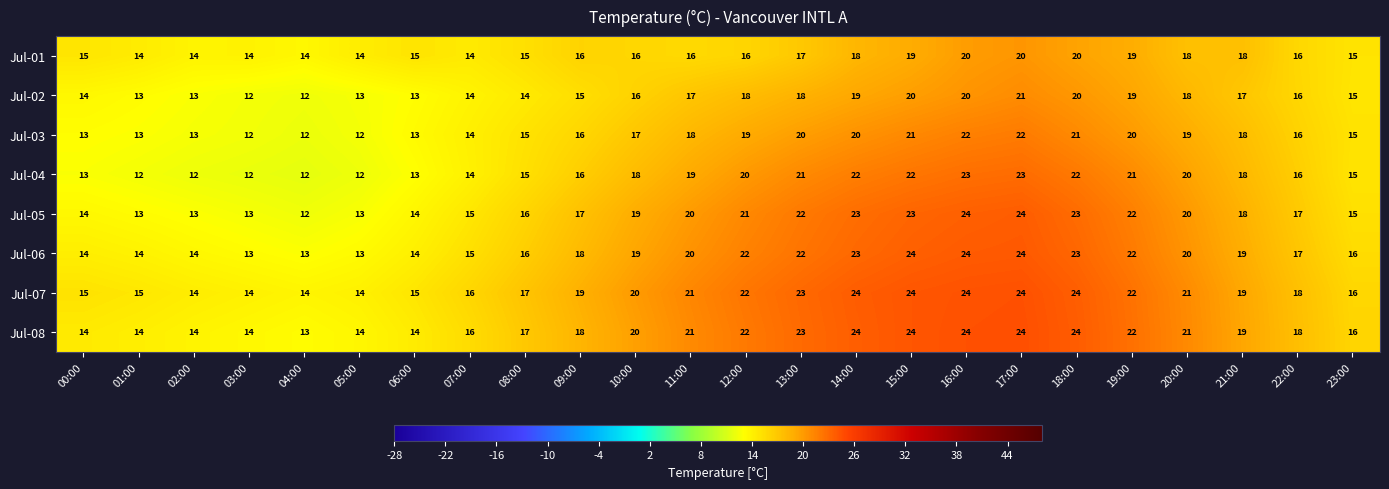

What value does the Jul-07 series have at 17:00?

24